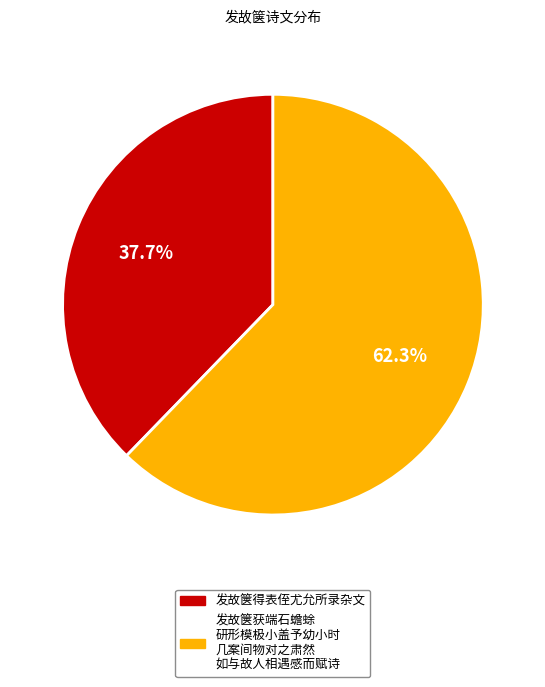

Is there any slice that represents more than half of the pie?

Yes